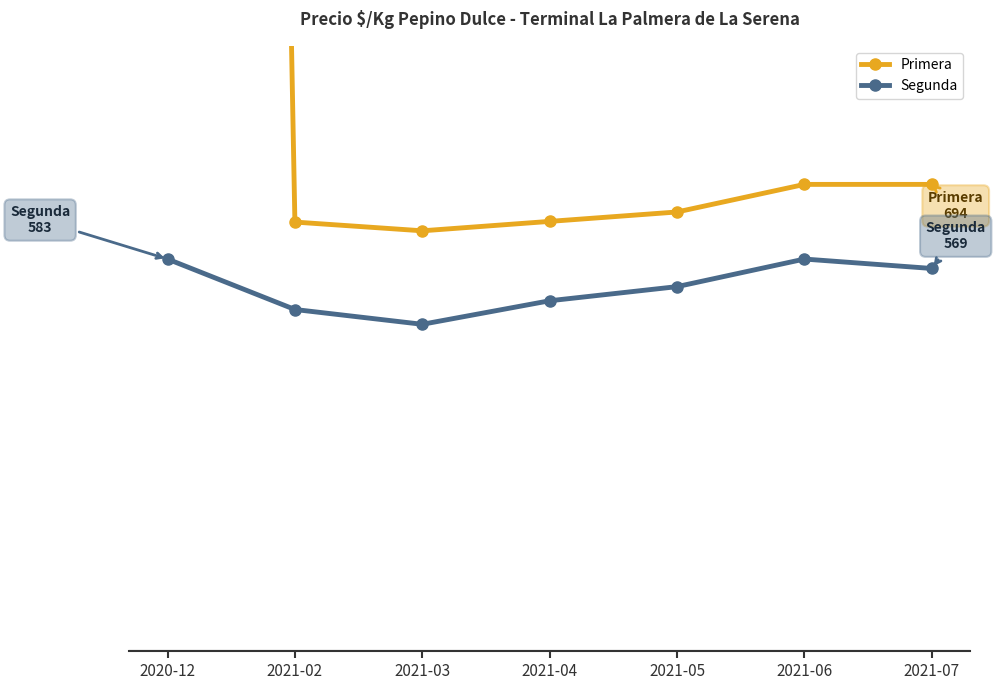

Which category has the lowest value in the Segunda series?

2021-03